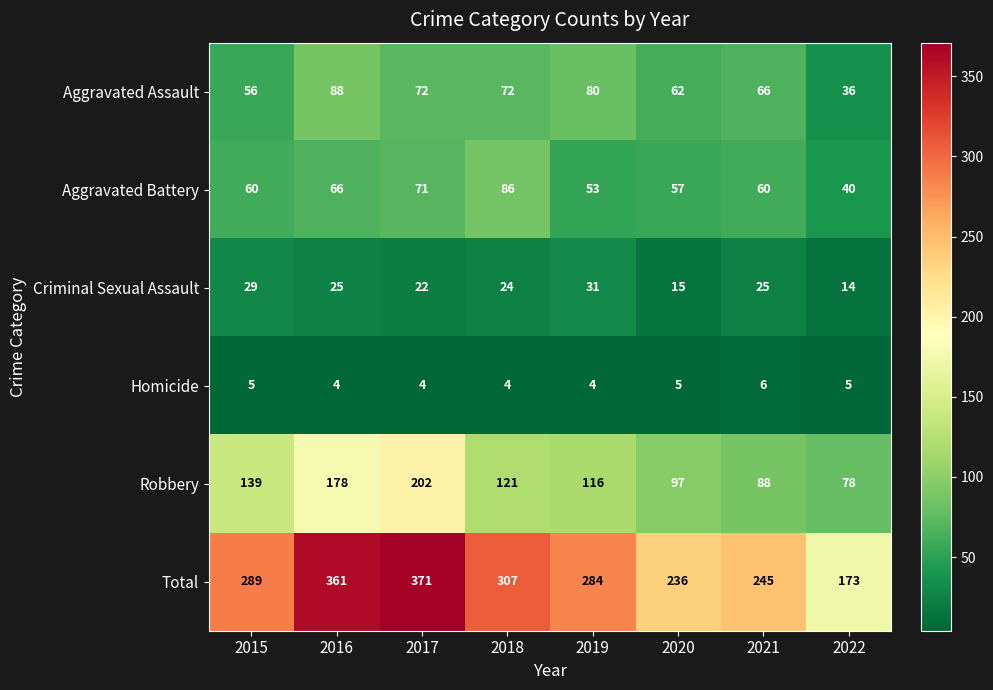

Which series changed the most between 2015 and 2018?

Aggravated Battery